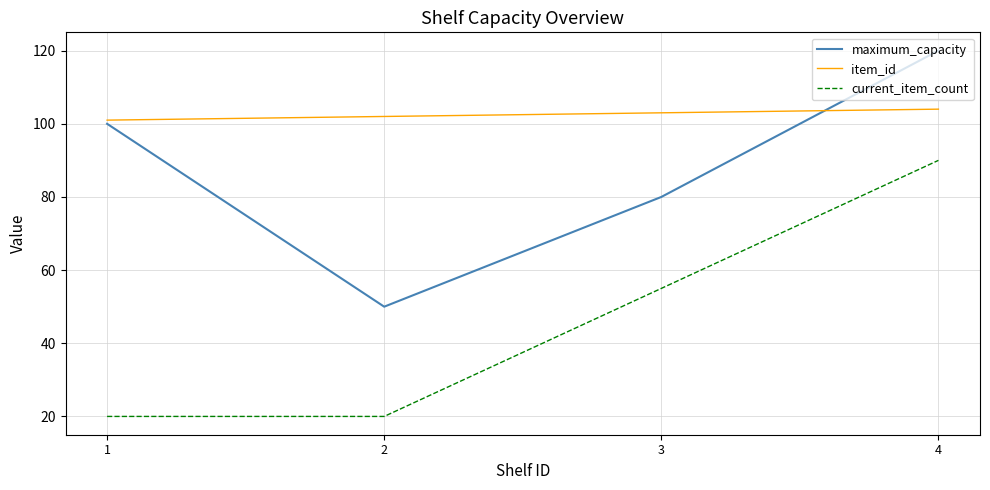

How many current_item_count values are between 20 and 90?

4